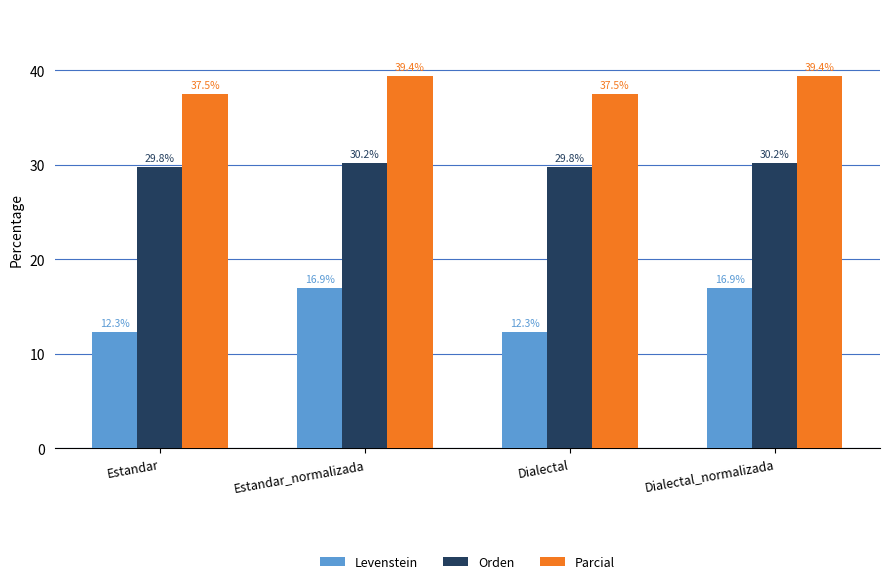

What is the difference between the highest and lowest values at Dialectal?

25.2